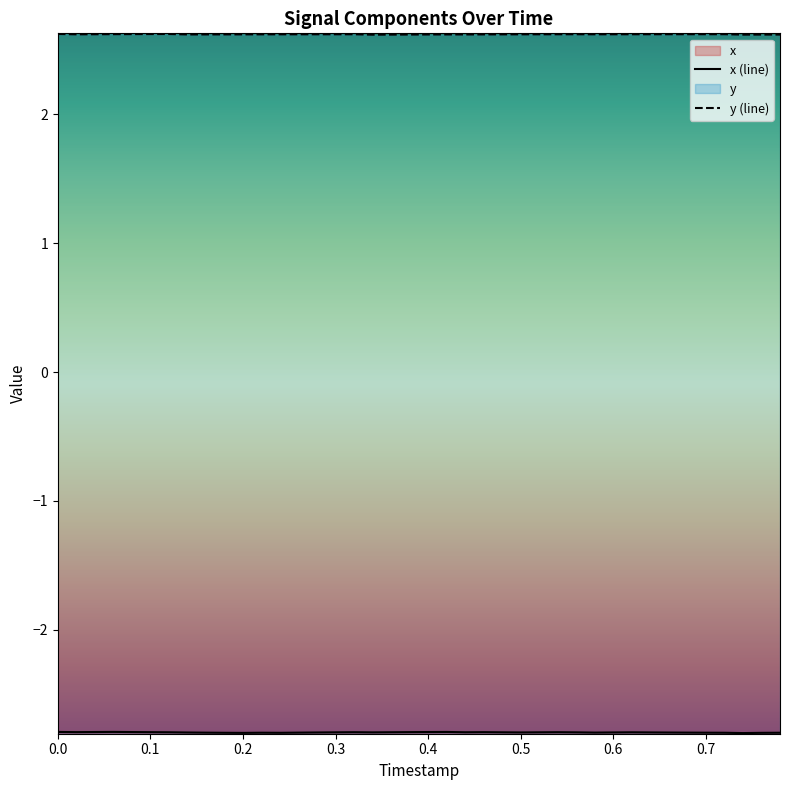

Reading left to right, what are all the values shown in this chart?

x (line): -2.8	-2.8	-2.8	-2.8	-2.8	-2.8	-2.8	-2.8	-2.8	-2.8	-2.8	-2.8	-2.8	-2.8	-2.8	-2.8	-2.8	-2.8	-2.8	-2.8	-2.8	-2.8	-2.8	-2.8	-2.8	-2.8	-2.8	-2.8	-2.8	-2.8	-2.8	-2.8	-2.8	-2.8	-2.8	-2.8	-2.8	-2.8	-2.8	-2.8
y (line): 2.6	2.6	2.6	2.6	2.6	2.6	2.6	2.6	2.6	2.6	2.6	2.6	2.6	2.6	2.6	2.6	2.6	2.6	2.6	2.6	2.6	2.6	2.6	2.6	2.6	2.6	2.6	2.6	2.6	2.6	2.6	2.6	2.6	2.6	2.6	2.6	2.6	2.6	2.6	2.6